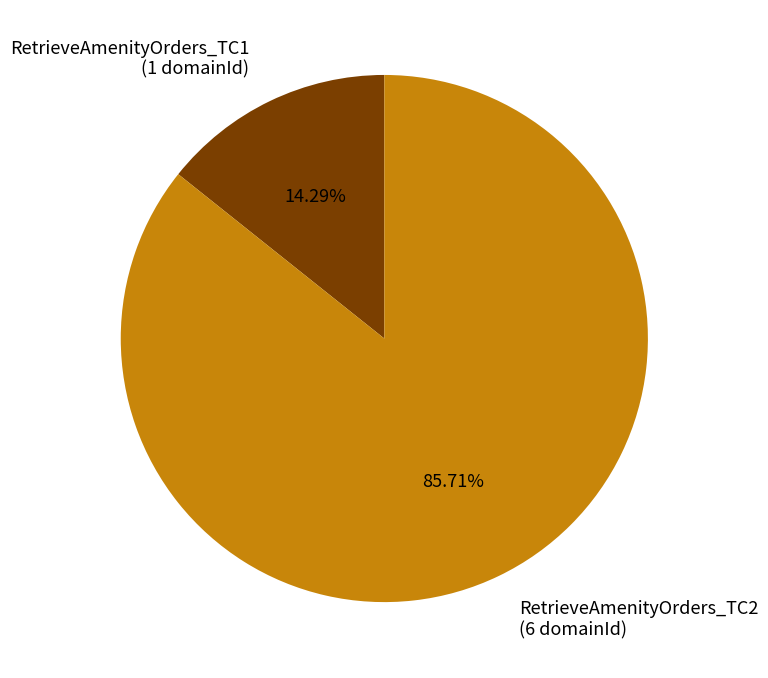

How many slices are in this pie chart?

2